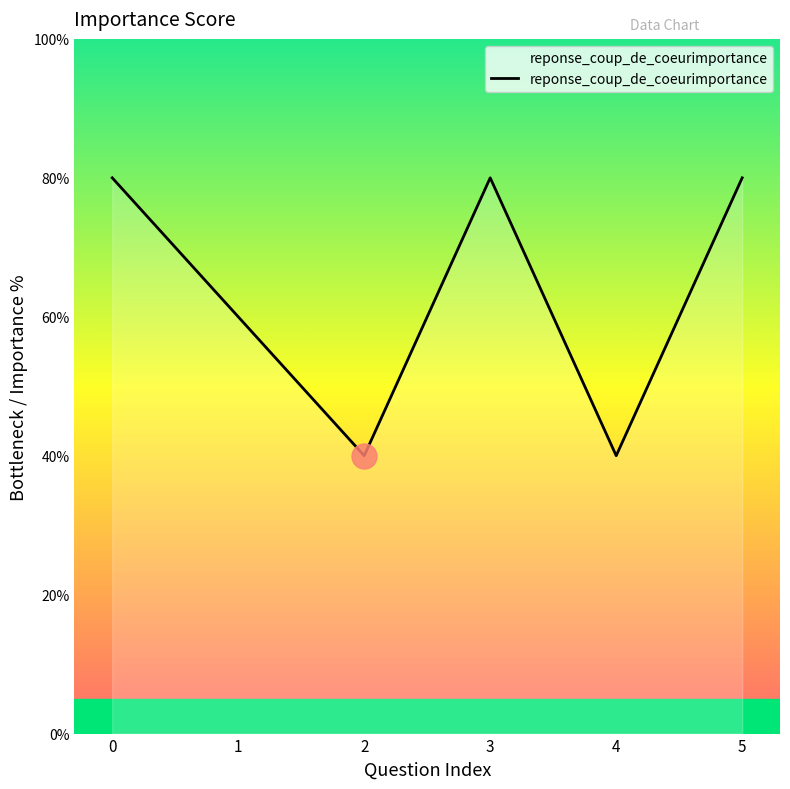

Is it true that the value at 4 is 61?

False